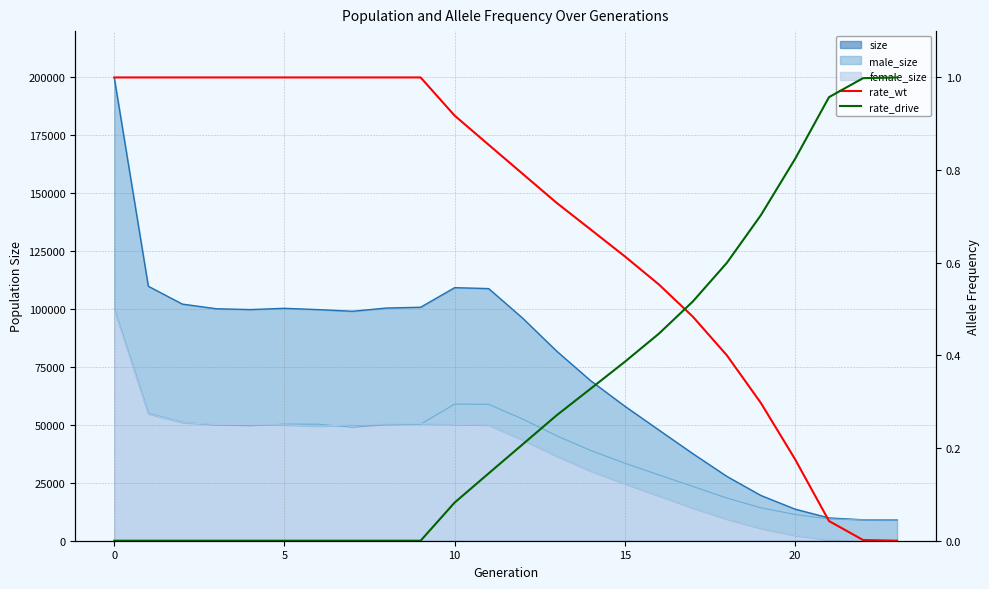

How many values in rate_wt are above zero?

23